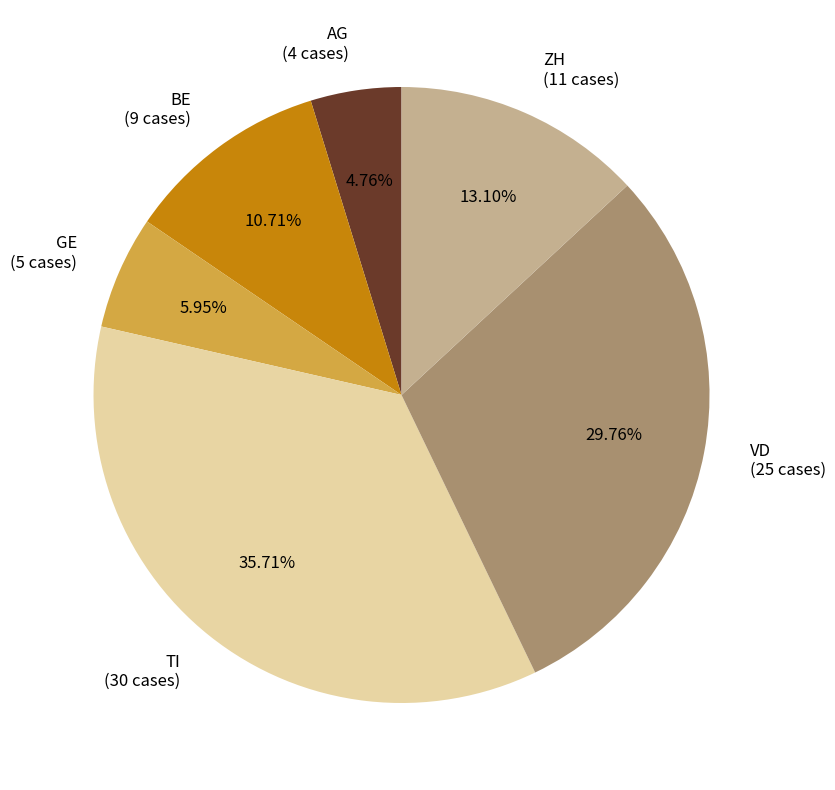

Is there any slice that represents more than half of the pie?

No